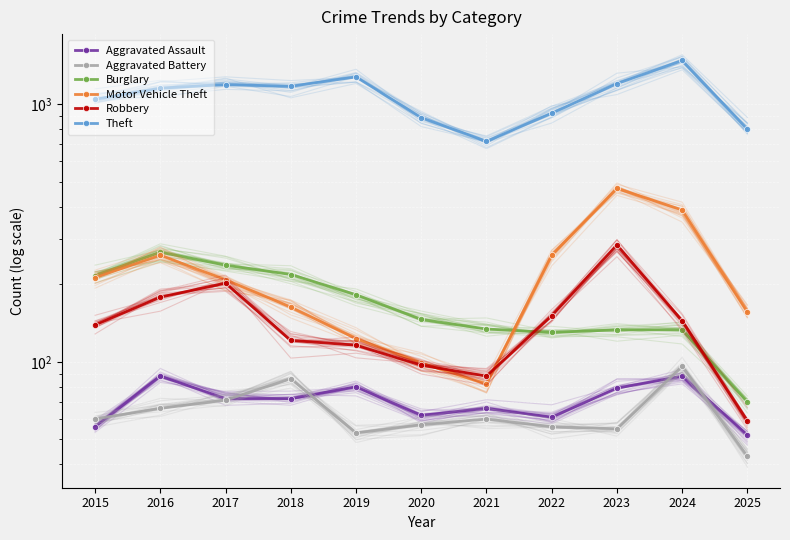

What is the difference between the highest and lowest values at 2023?

1143